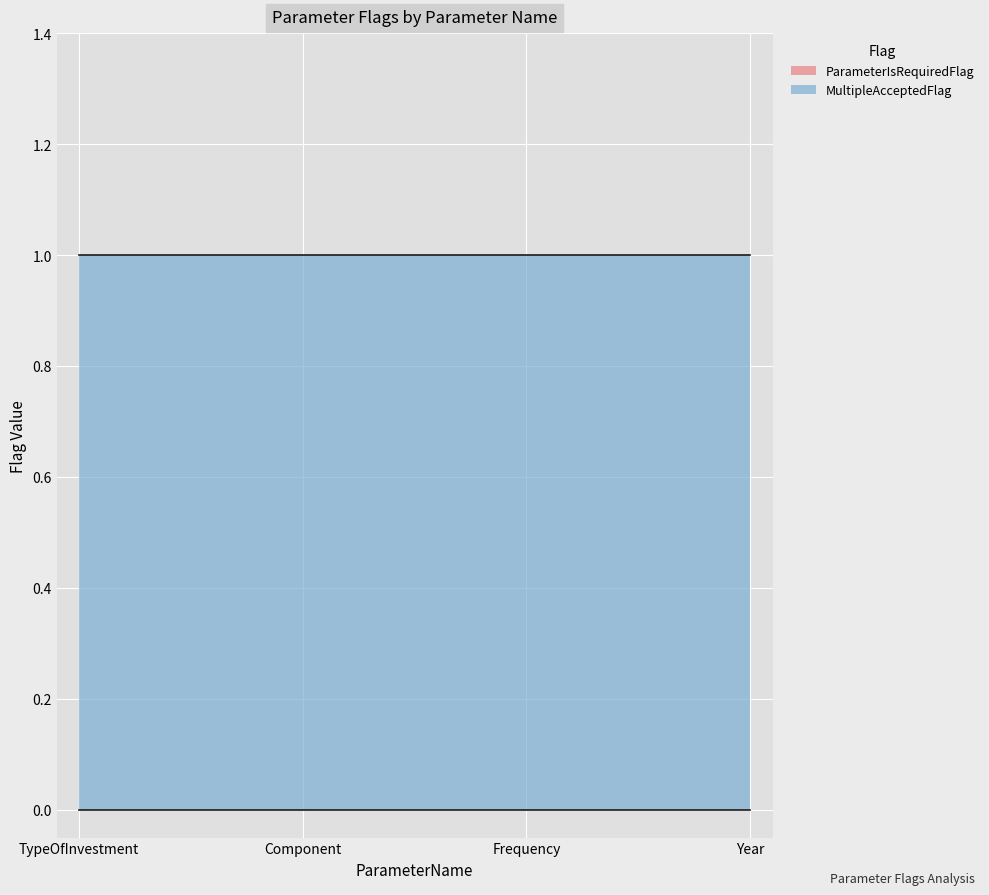

Reading left to right, extract all data points from this chart.

ParameterIsRequiredFlag: 0	0	0	0
MultipleAcceptedFlag: 1	1	1	1